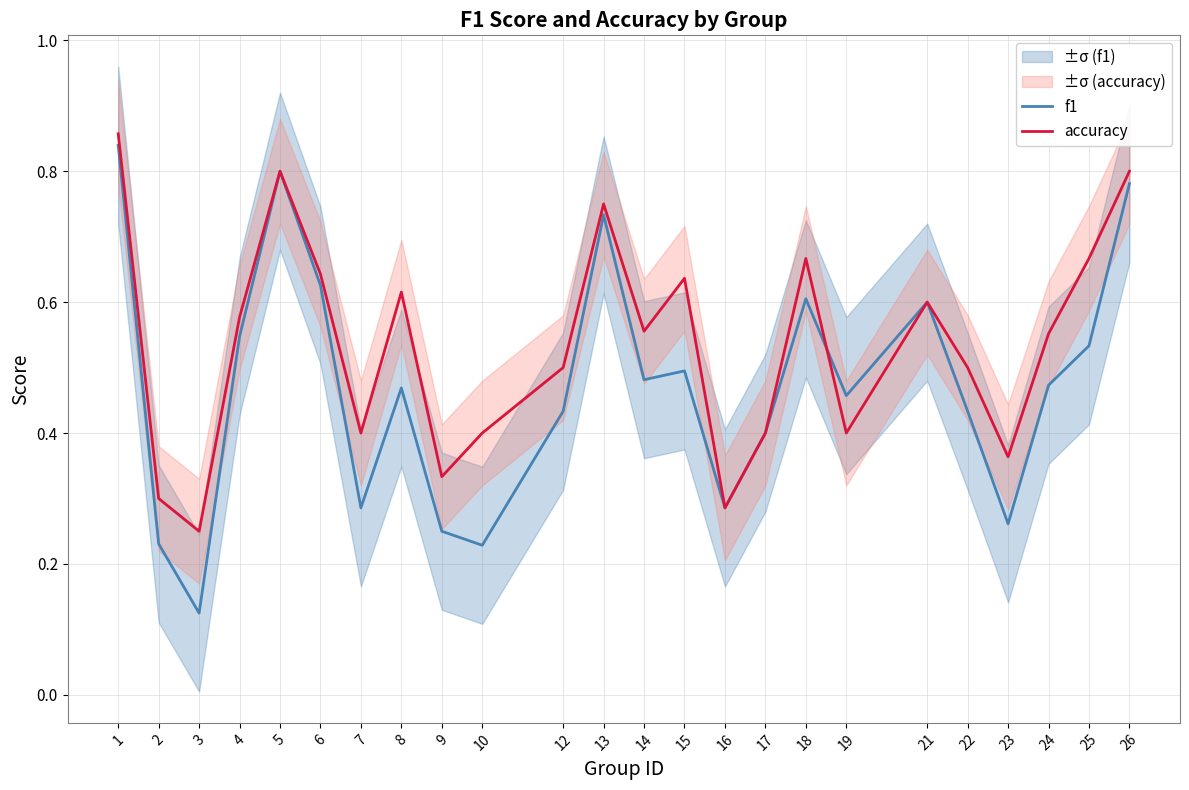

How many interior local peaks does the f1 series have?

6